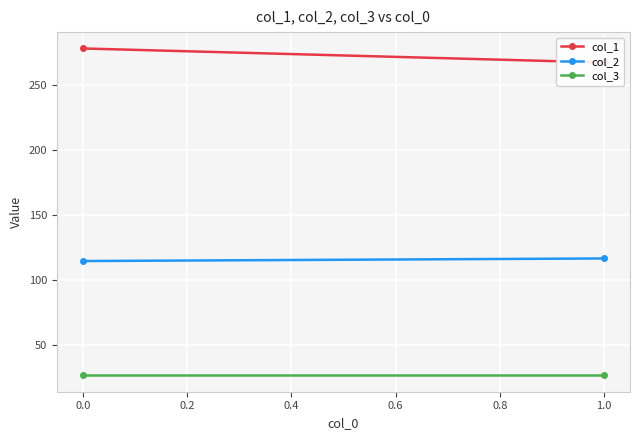

At how many categories does at least one series exceed 79?

2